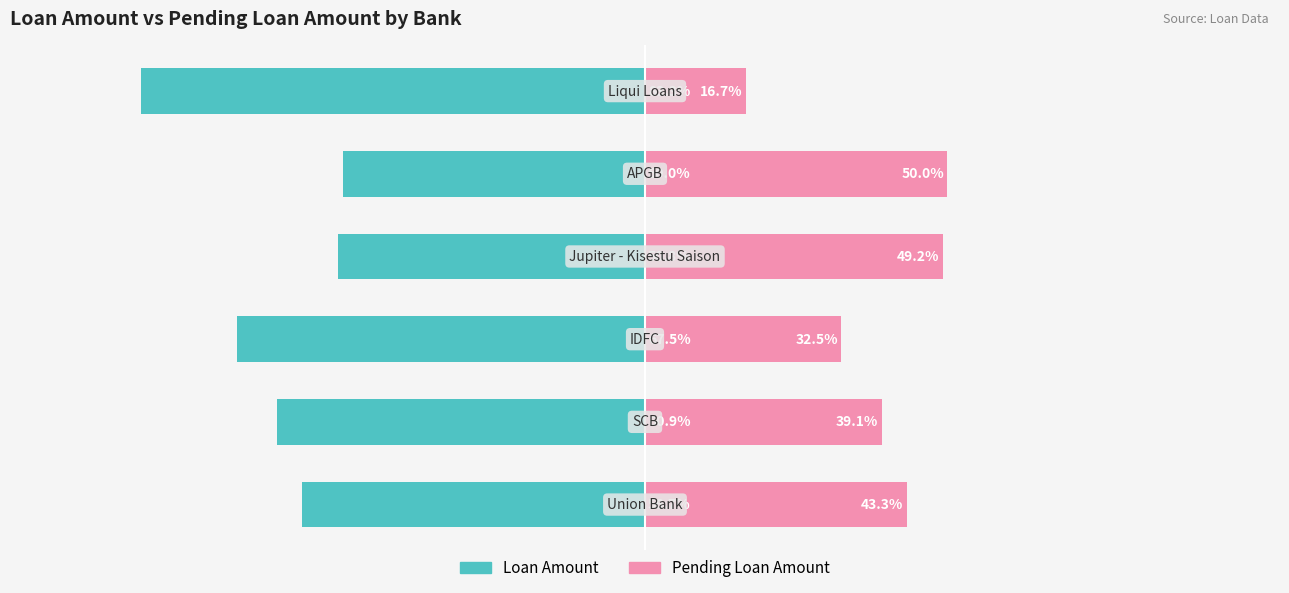

What is the average value of the Pending Loan Amount series?

38.5